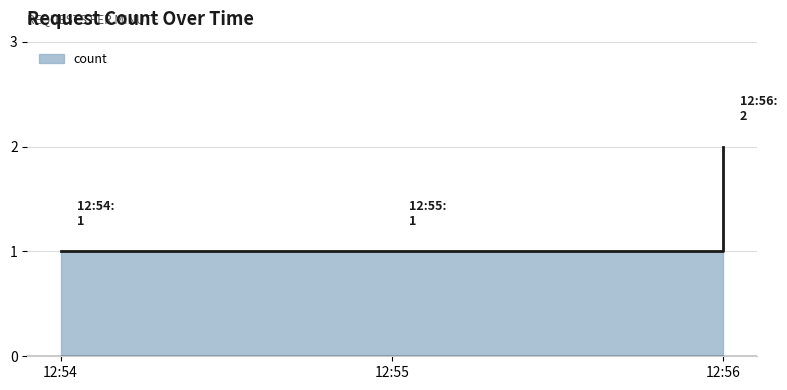

List the labels in order of value, smallest first.

12:54, 12:55, 12:56